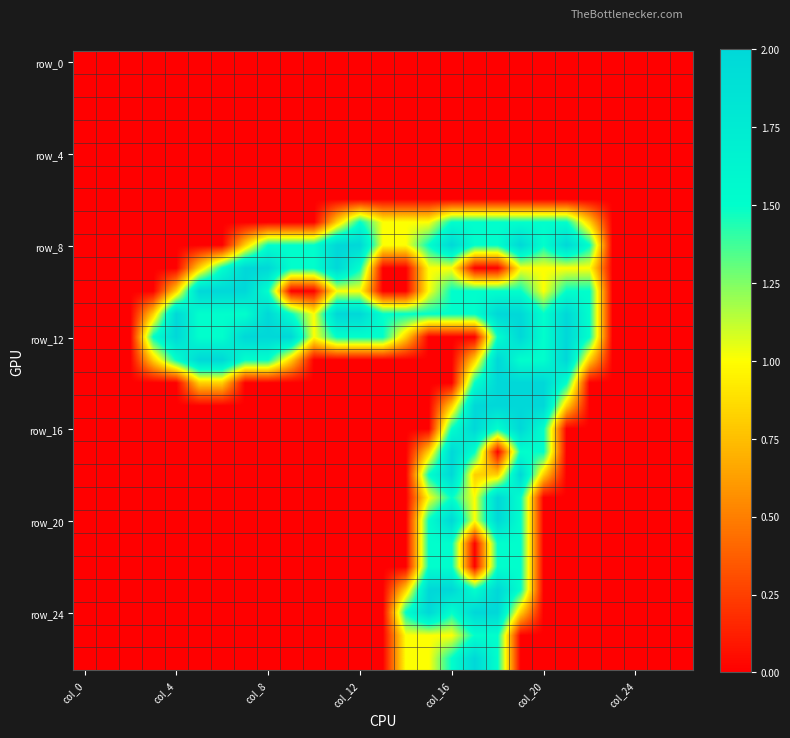

Which category has the lowest value across all series?

col_0